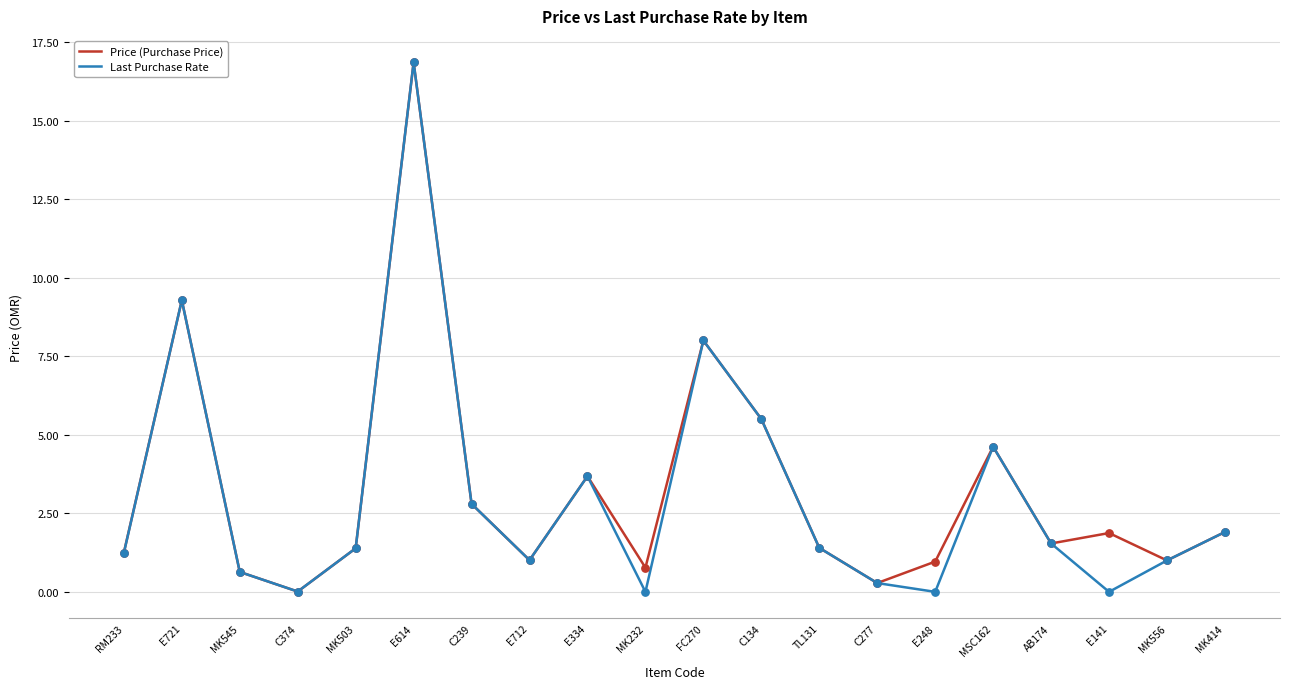

What is the total value across all series at MK556?

2.0